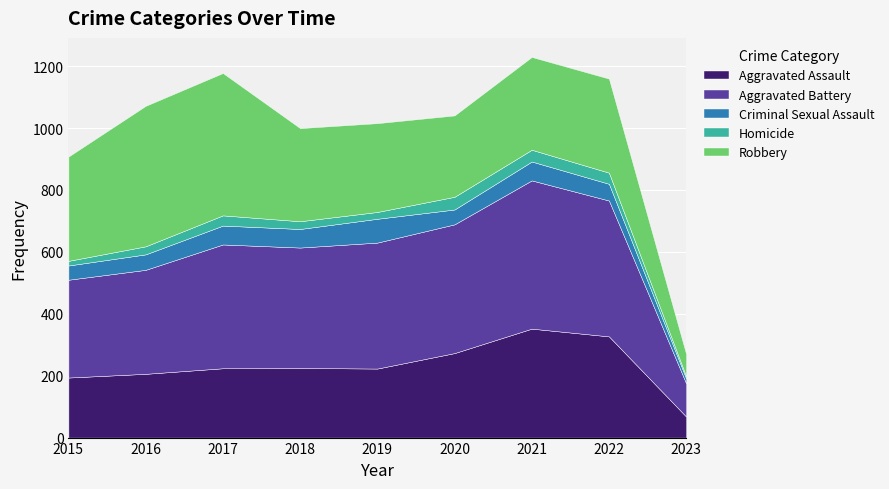

How many lines are shown in the chart?

5